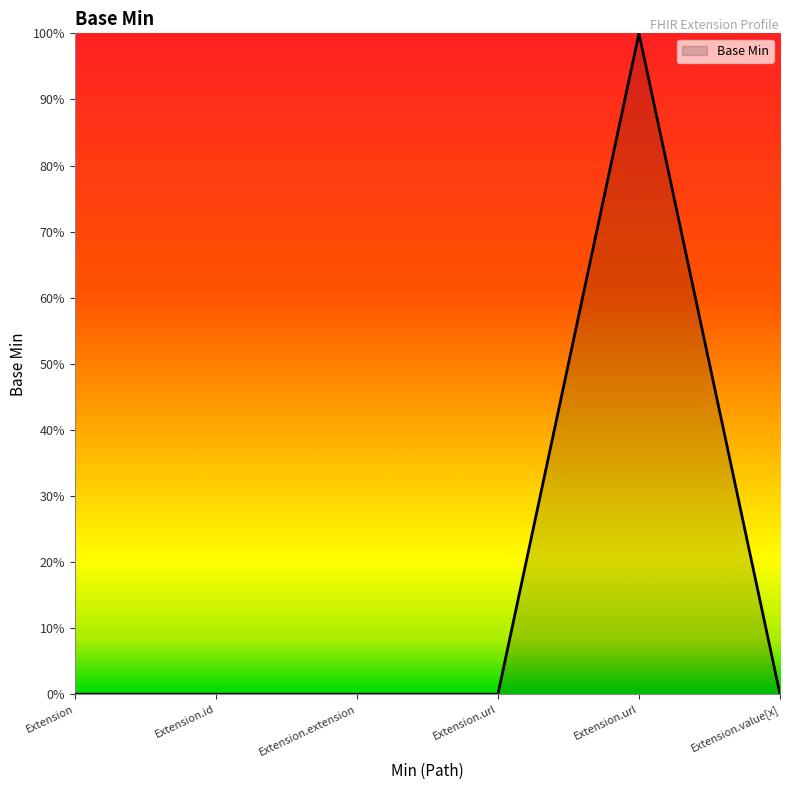

Does the chart have visible grid lines?

No